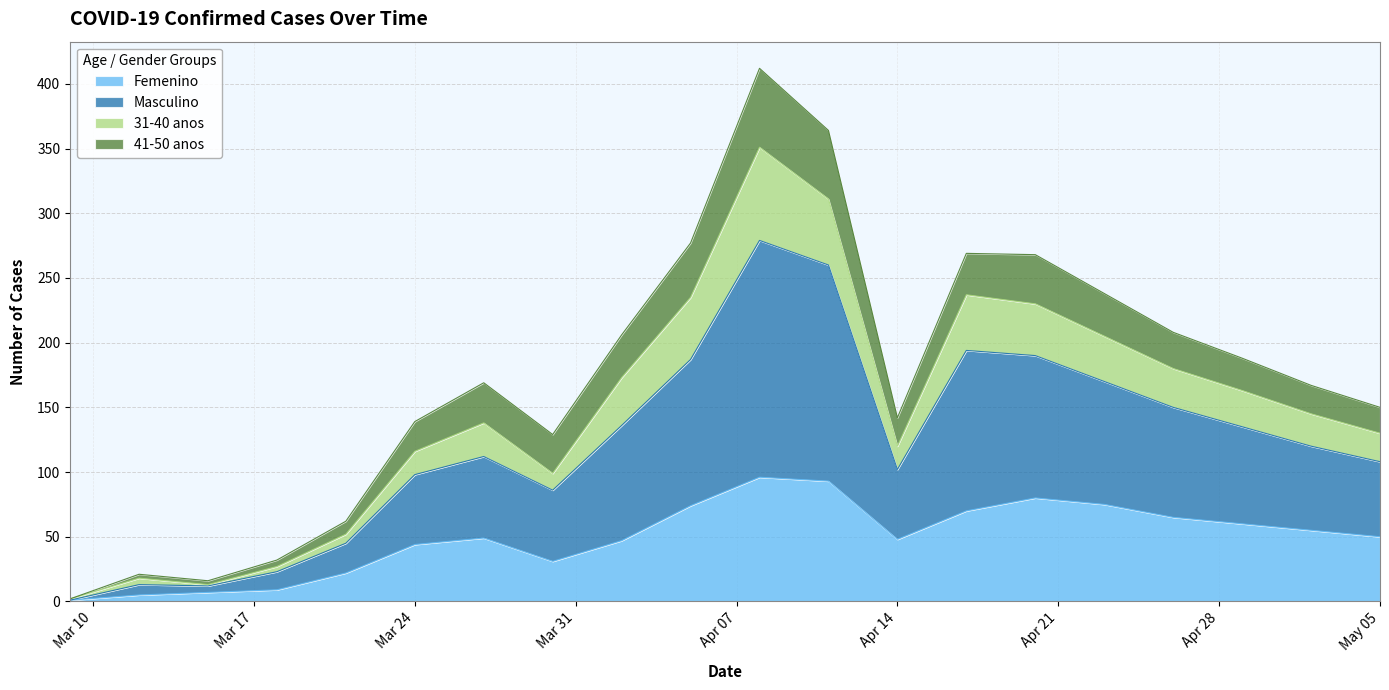

True or false: Femenino and 31-40 anos intersect in this chart.

False